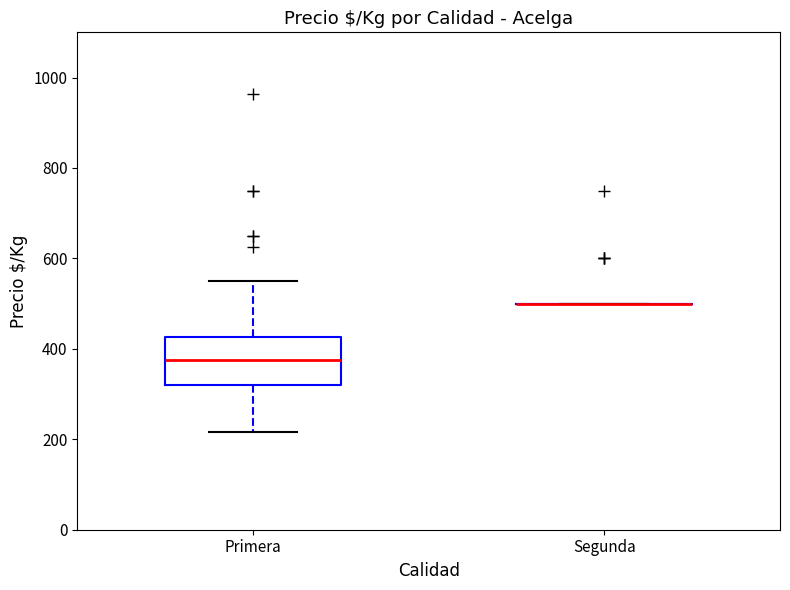

Which box is the tallest, from its lower edge to its upper edge?

Primera